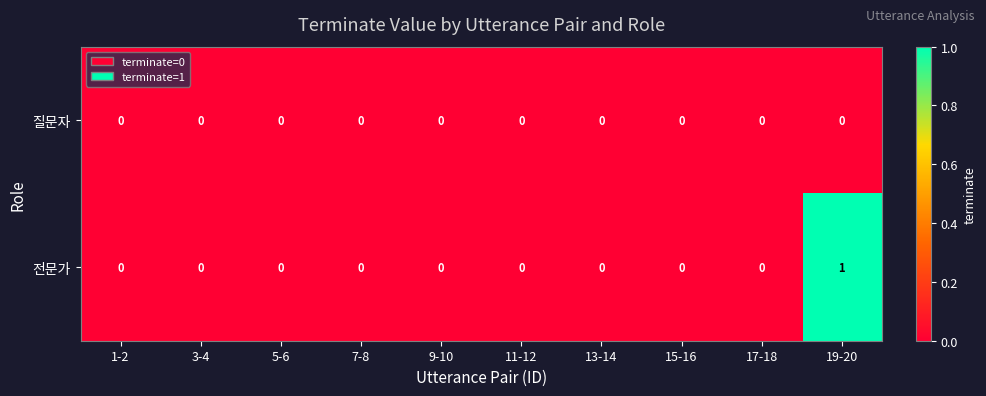

At 19-20, list the series in order from largest to smallest.

전문가, 질문자